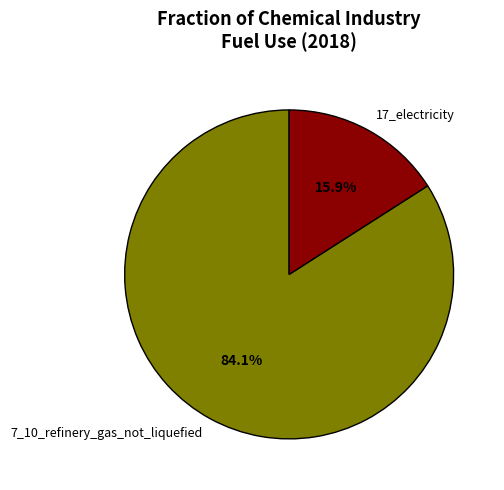

To the nearest percent, what is the difference between the 7_10_refinery_gas_not_liquefied and 17_electricity slice percentages?

68%